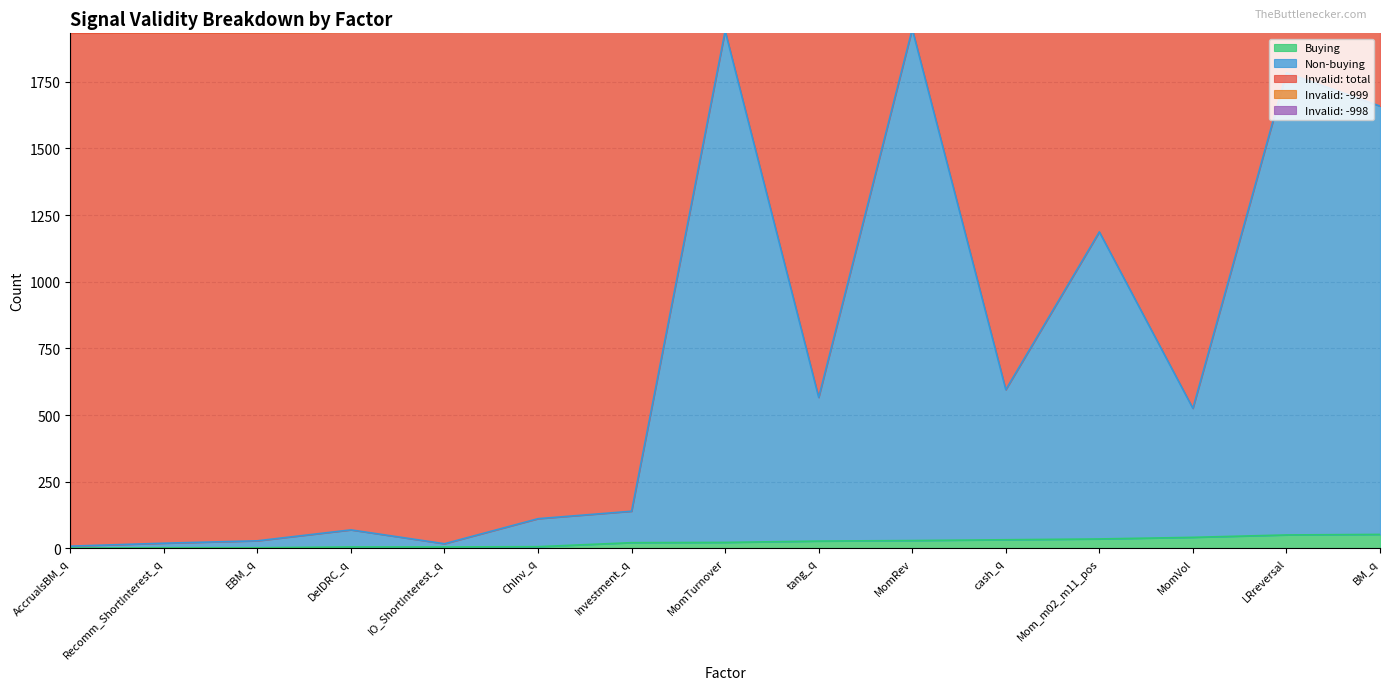

At which category does Invalid: total reach its first local valley?

DelDRC_q